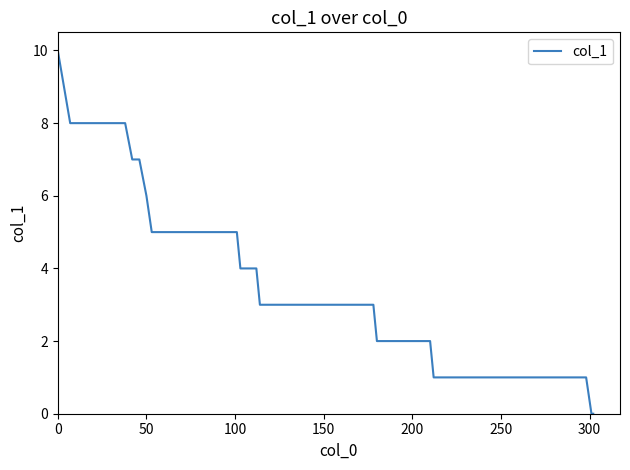

What is the maximum value shown in the chart?

10